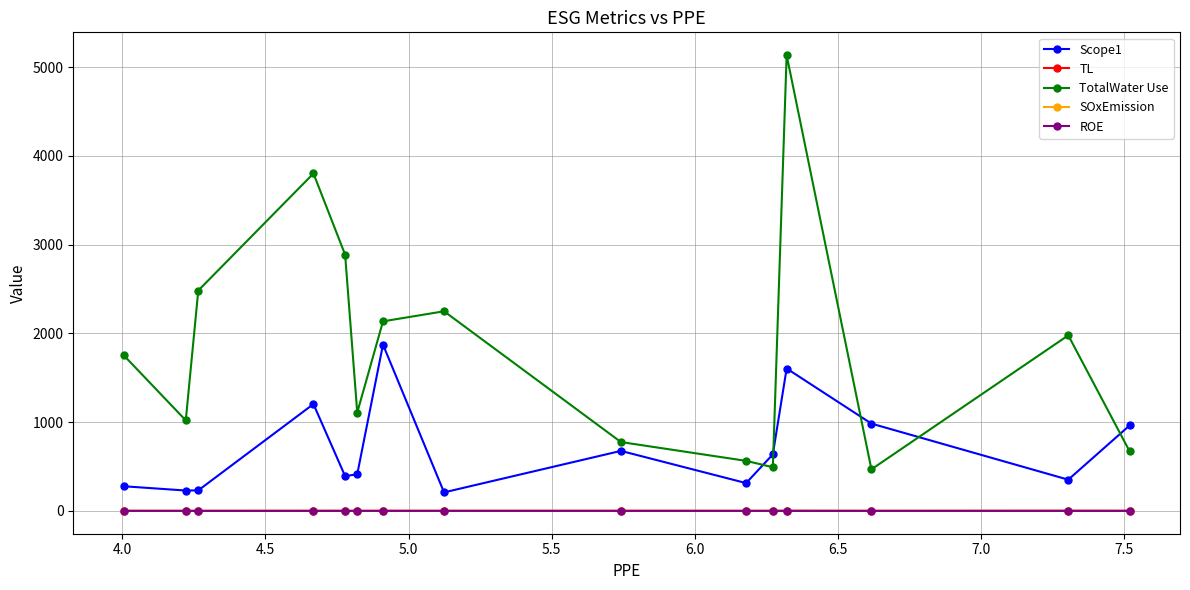

List the series in order of their peak value, highest first.

TotalWater Use, Scope1, TL, SOxEmission, ROE